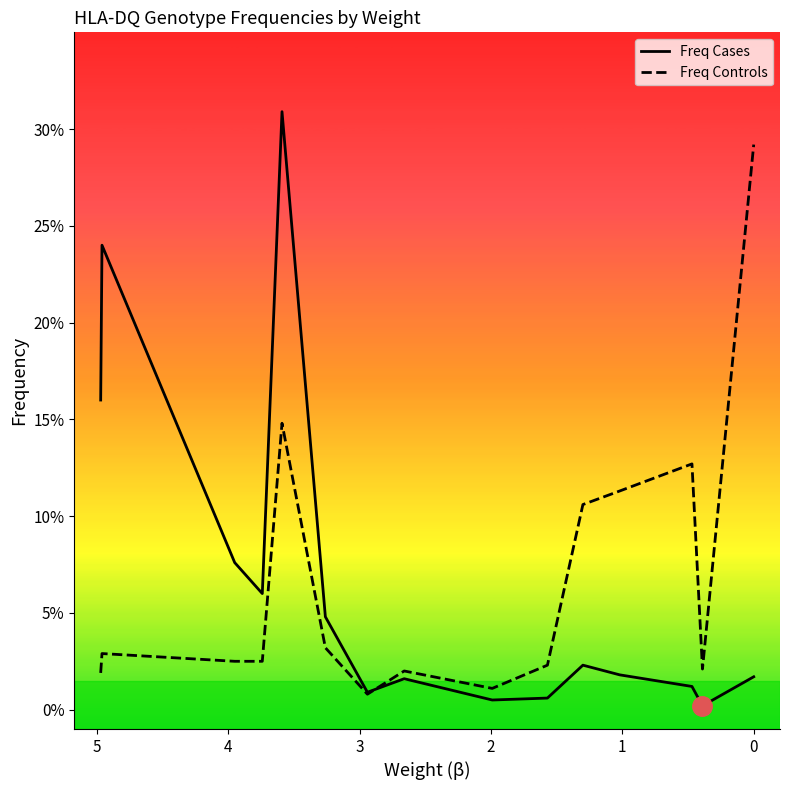

What is the difference between the maximum and minimum values in the Freq Controls series?

0.3